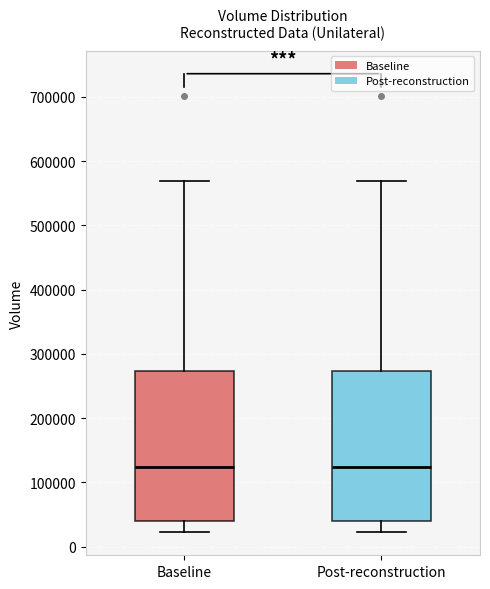

Where is the upper edge of the box for Post-reconstruction on the y-axis? The values are not printed on the chart, so give them approximately, as read against the axis.

270000